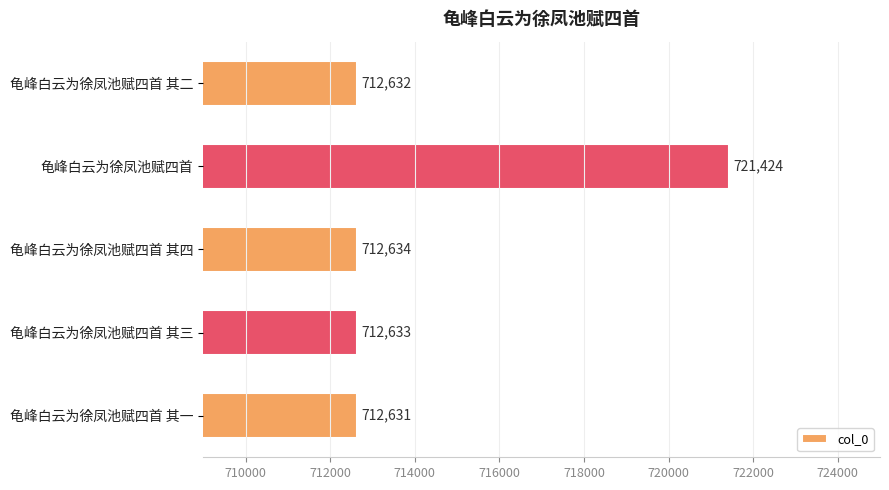

Where is the data nearest to the value 717027?

龟峰白云为徐凤池赋四首 其四